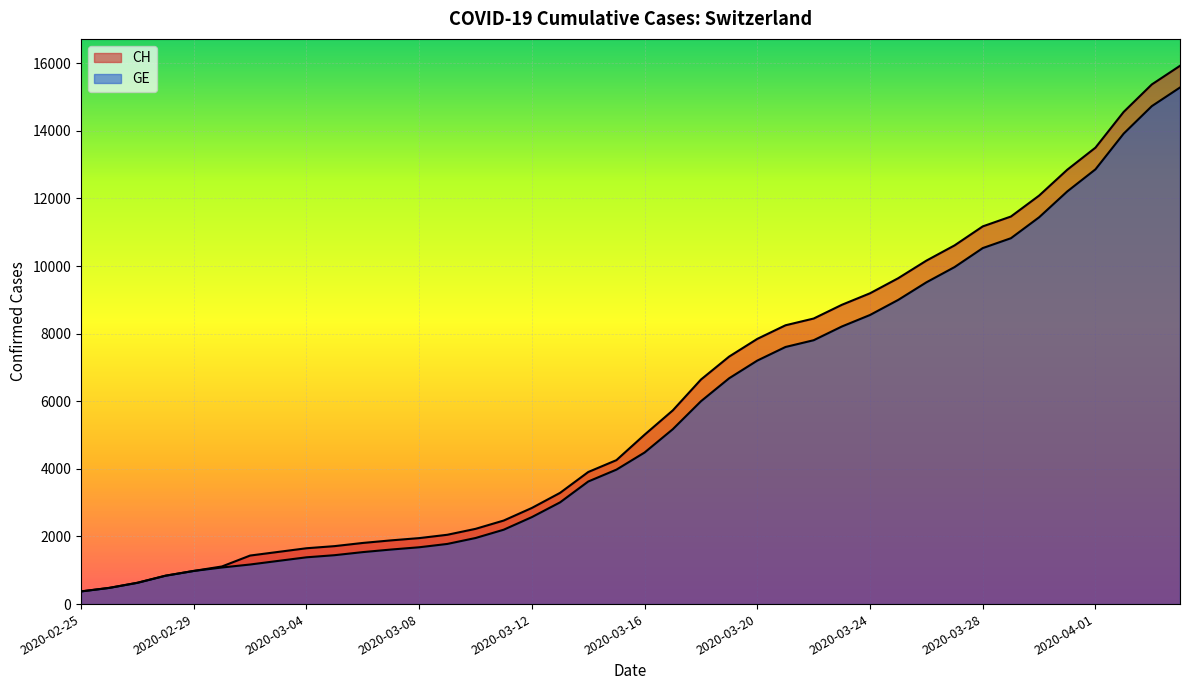

Does the chart display data point markers on the line(s)?

No